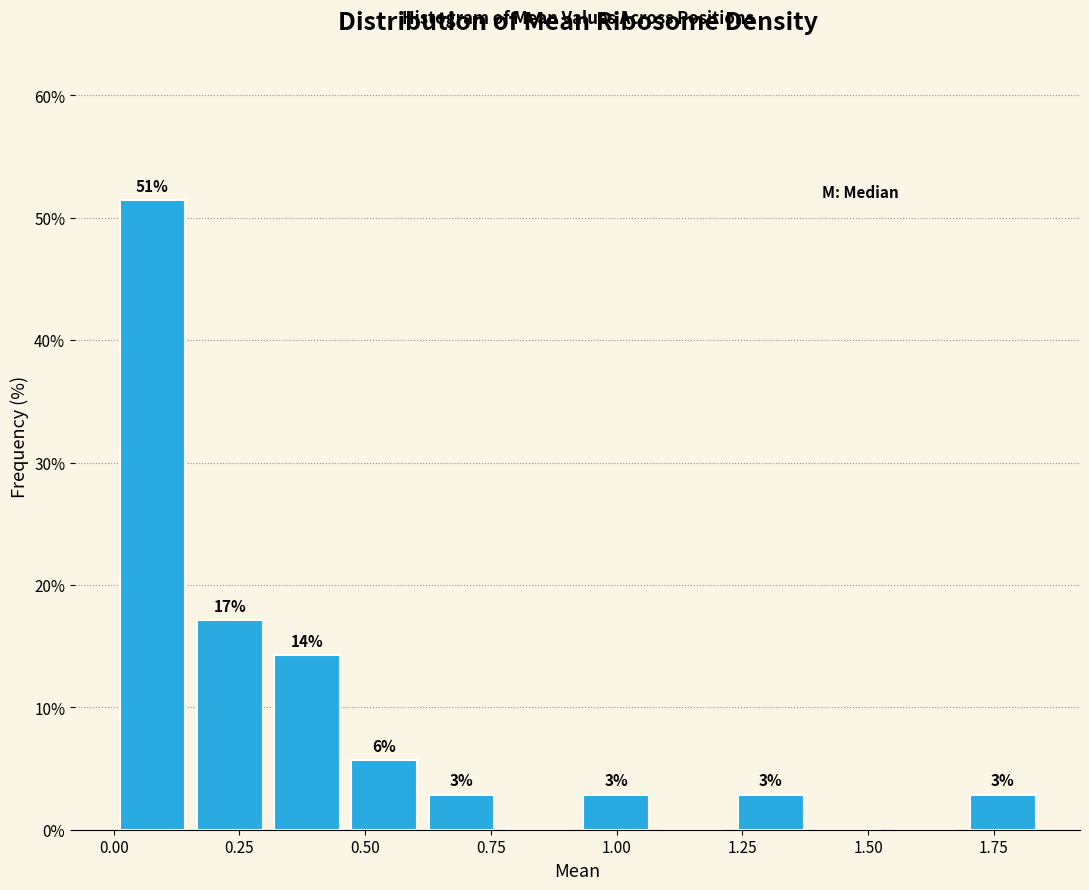

Around what value on the x-axis is the tallest bar? Give the approximate position of its centre, as read against the axis.

0.10